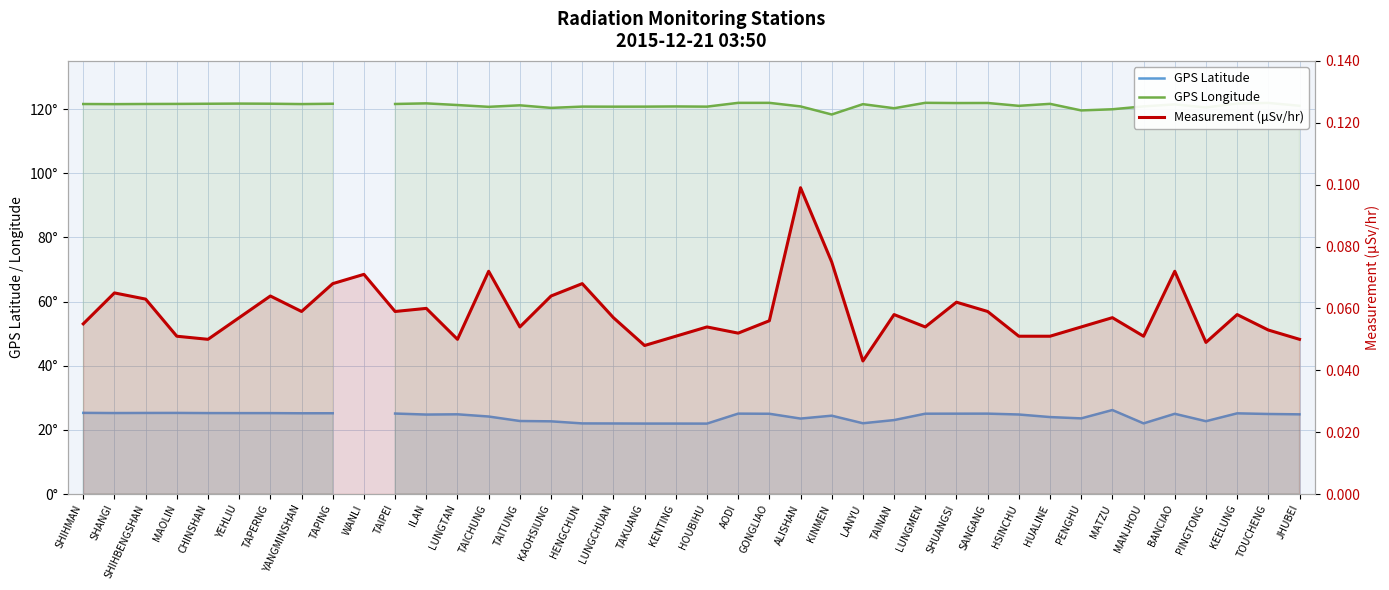

How many positive values does the GPS Longitude series have?

39